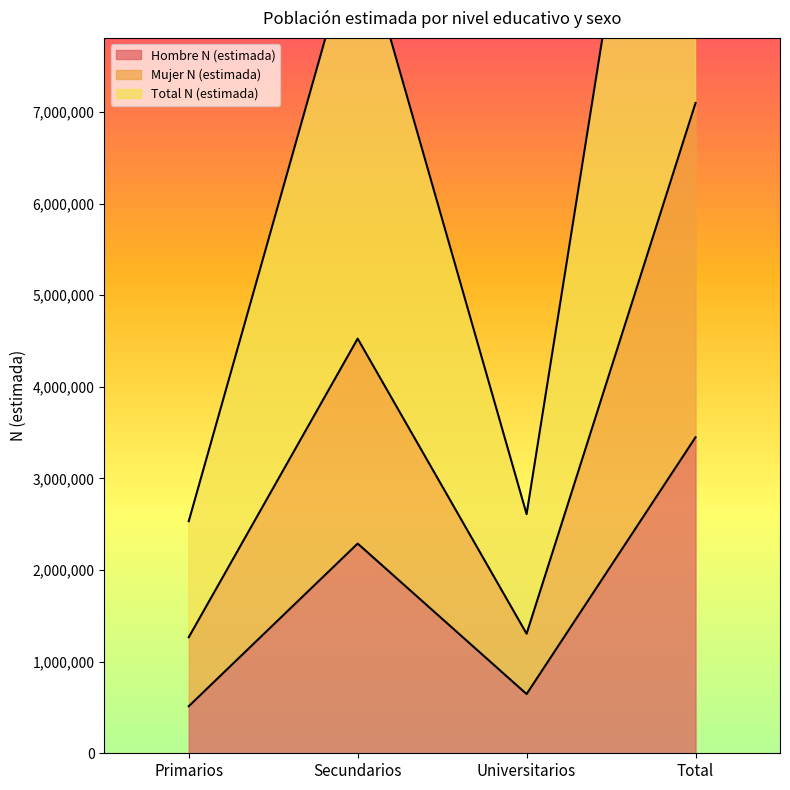

At how many categories does at least one series exceed 5224151?

2